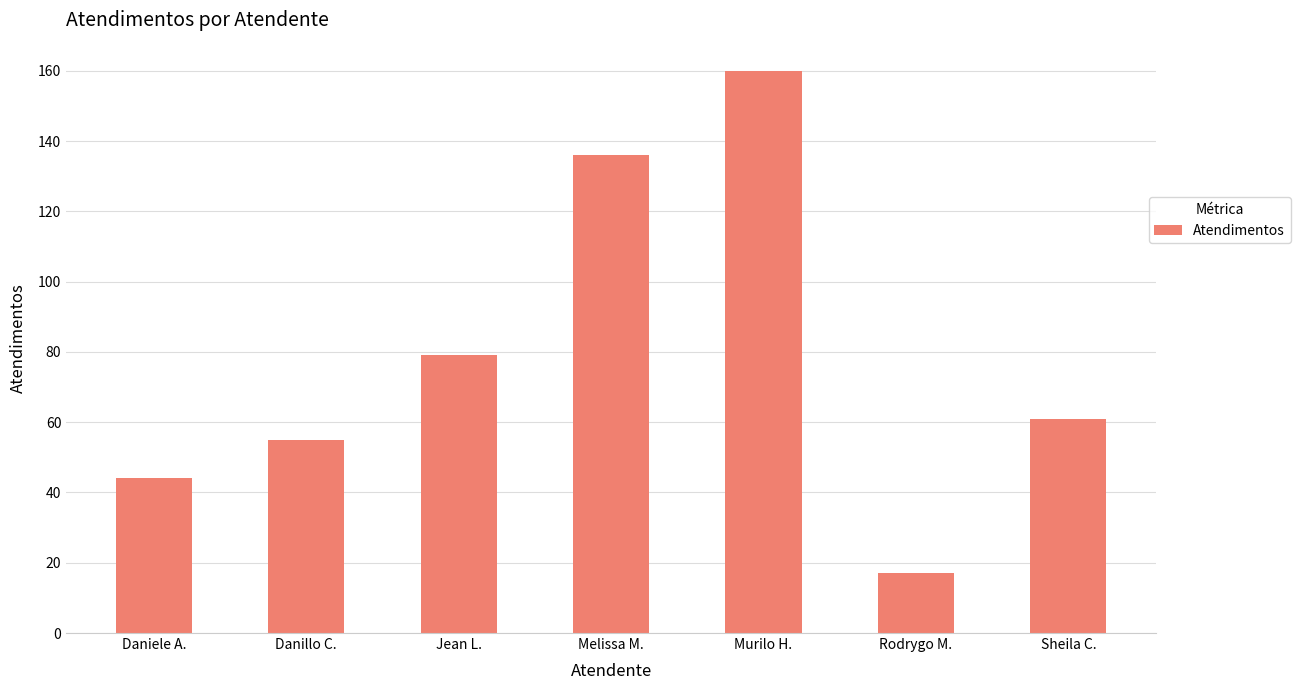

The chart shows a value of 136 at Melissa M.. True or false?

True